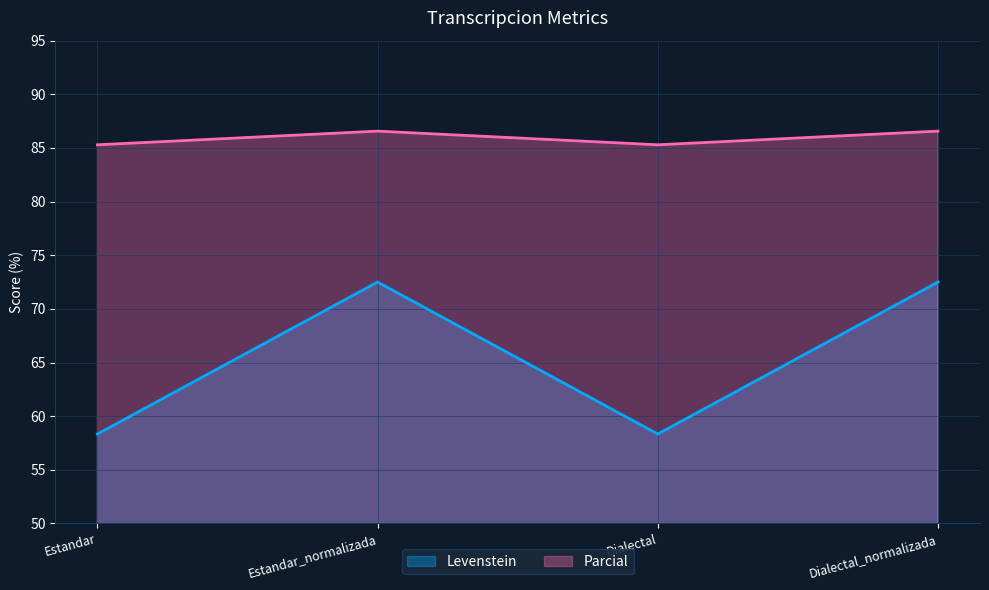

At which category is the sum across all series the highest?

Estandar_normalizada